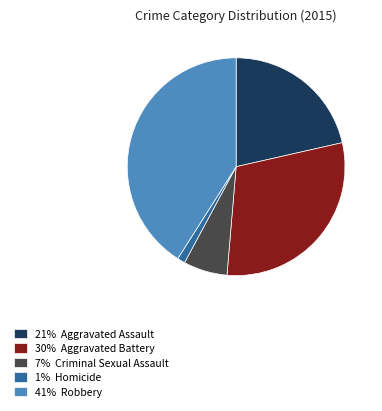

Which slice is the largest?

41% Robbery